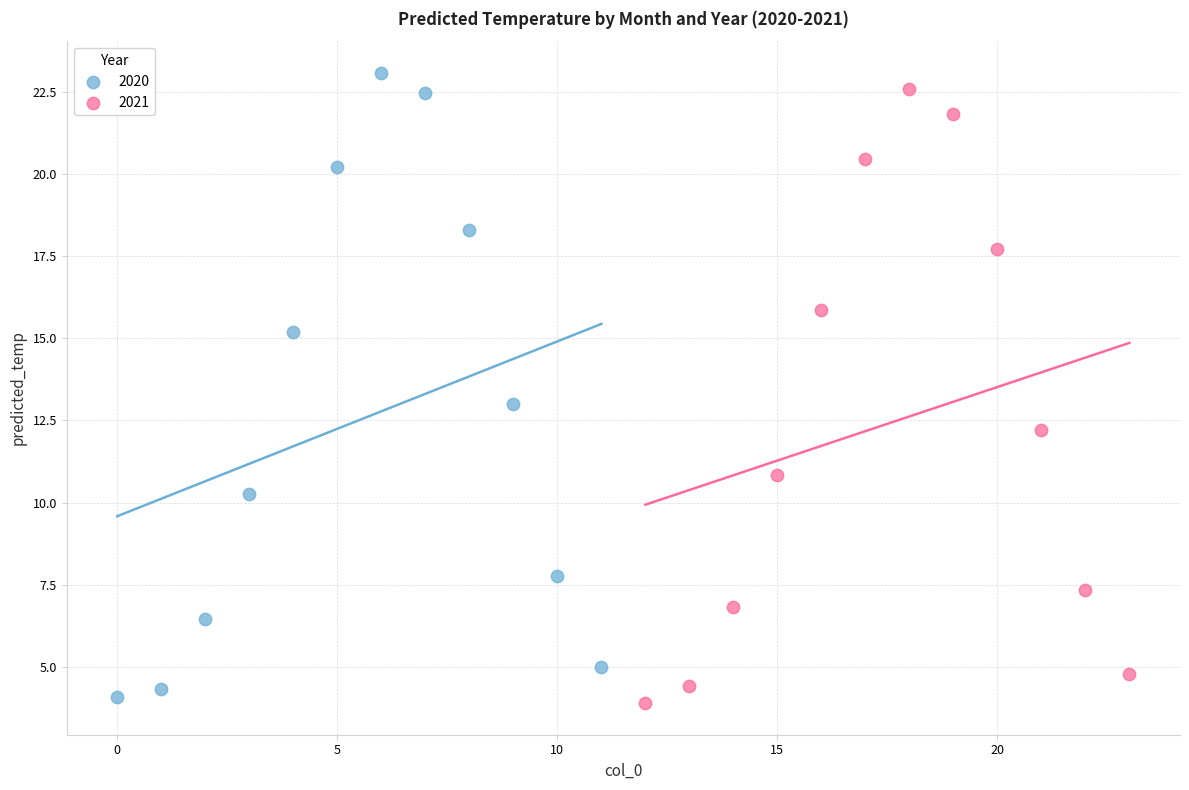

Which series reaches the maximum Y coordinate?

2020